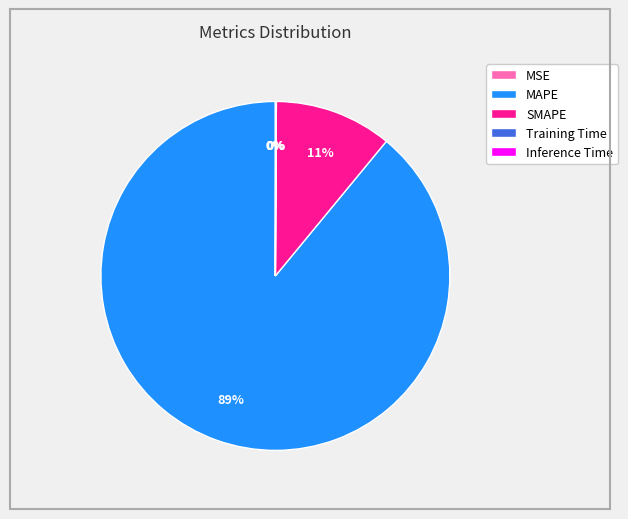

Which category accounts for the majority?

MAPE